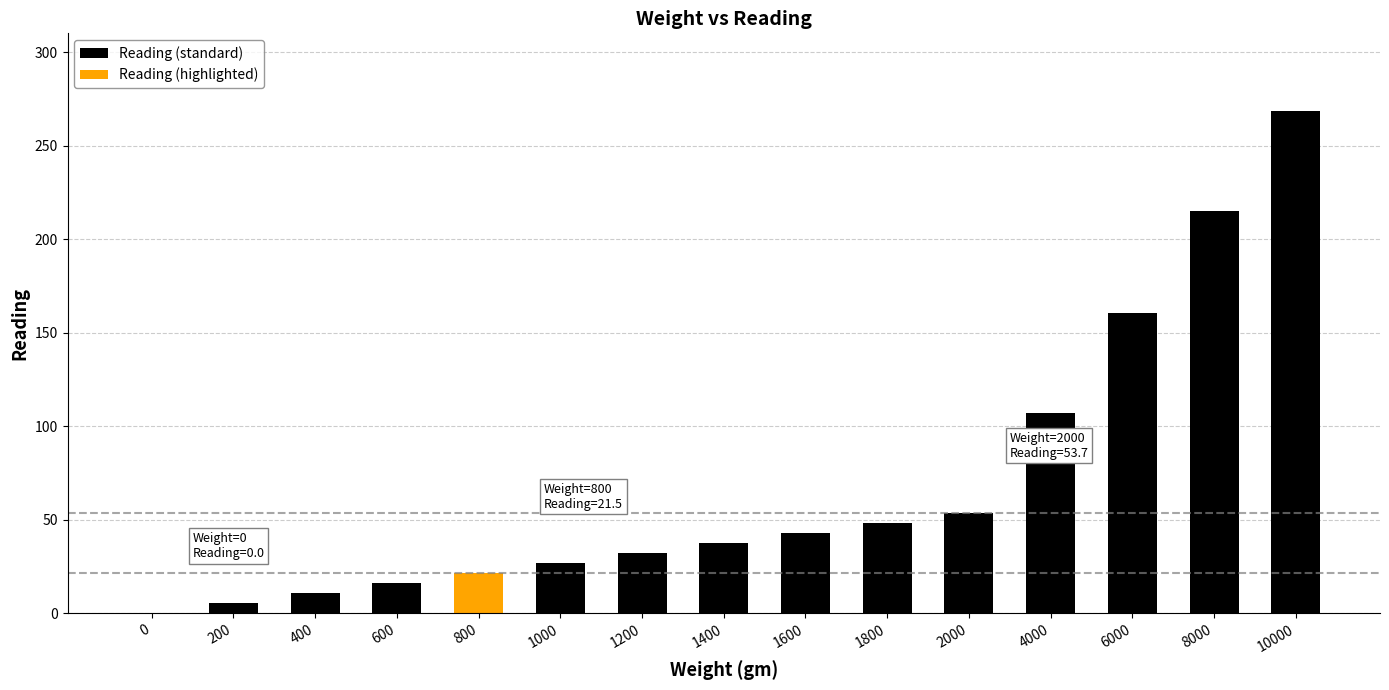

How many categories are shown in the chart?

15